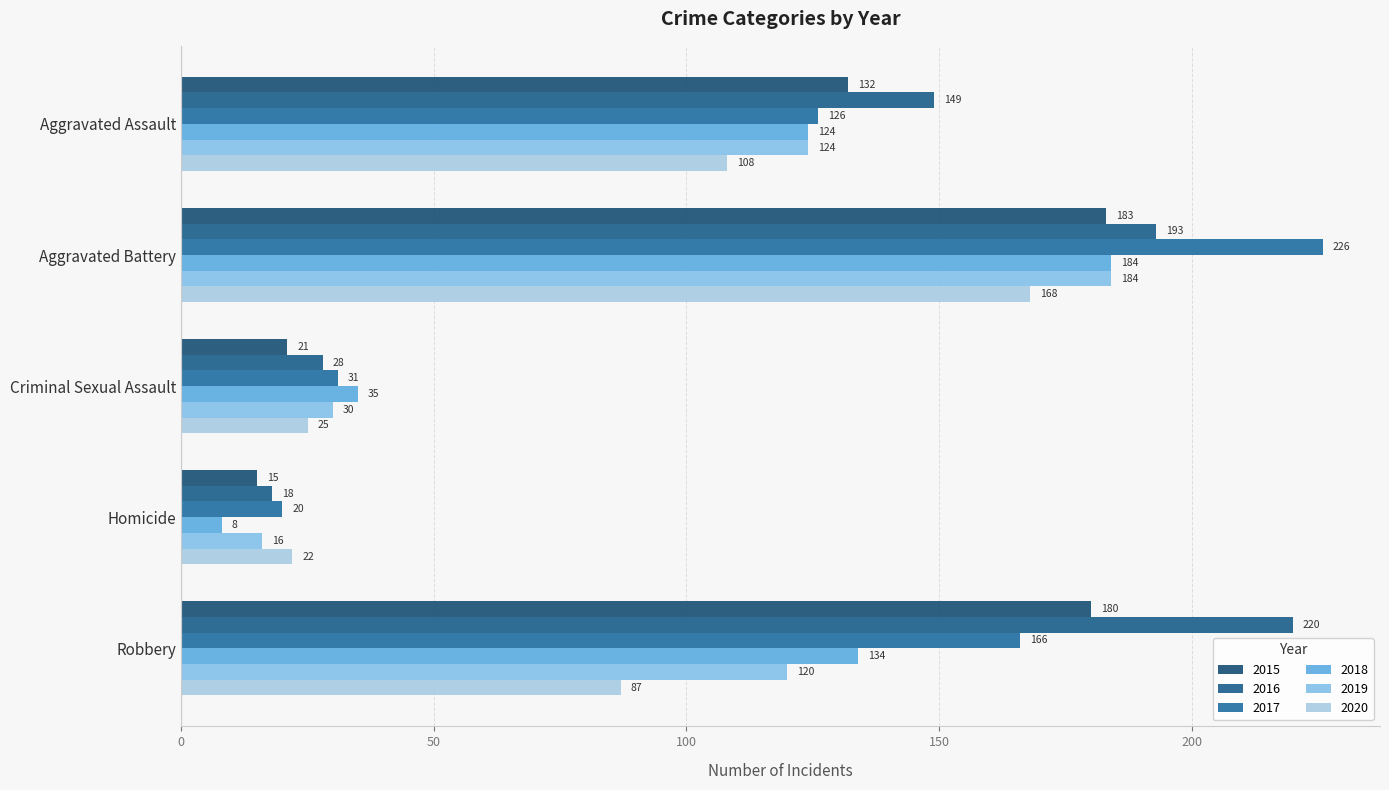

Which series has the largest total across all categories?

2016